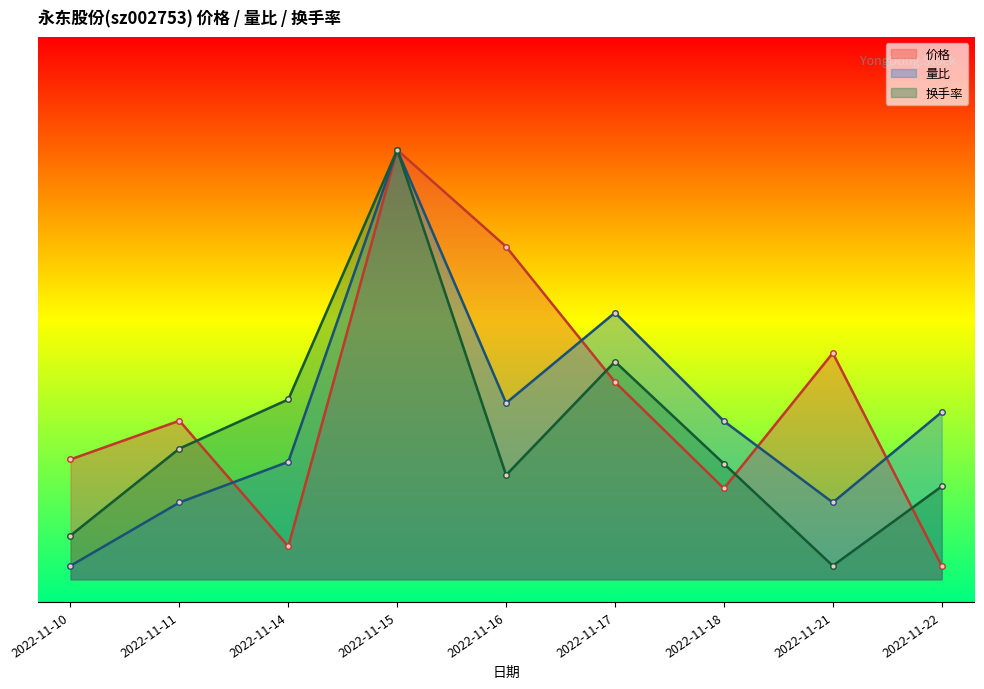

Which has a higher value, 2022-11-21 or 2022-11-14?

2022-11-21